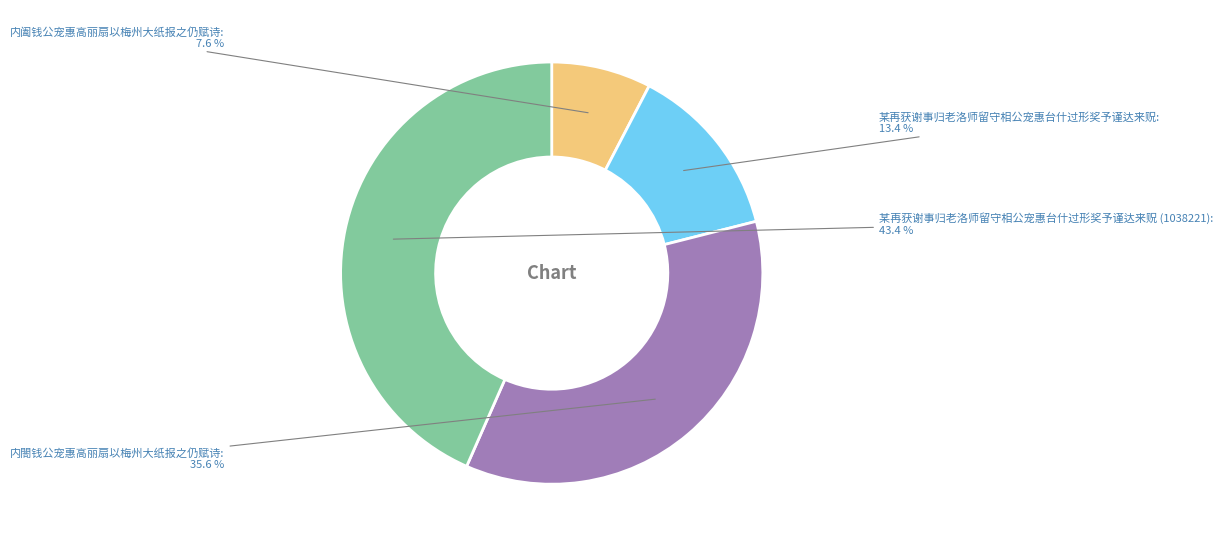

Does any single category account for the majority?

No